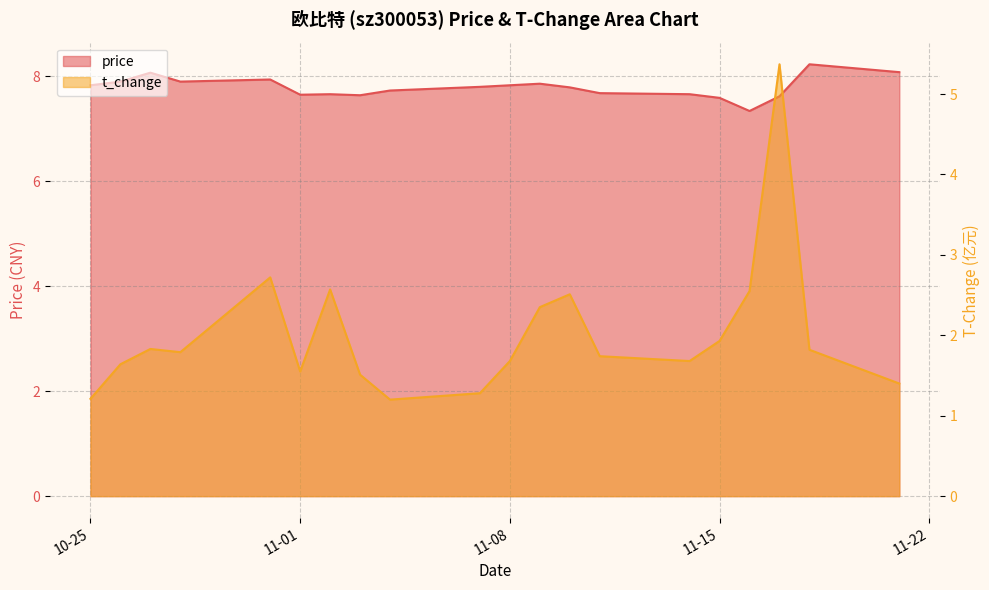

Is it true that price equals 10.7 at 2022-11-16?

False